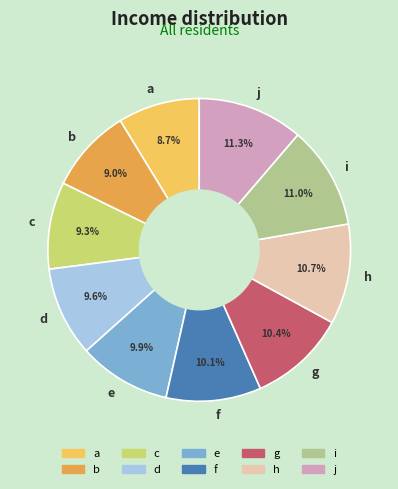

What percentage is the a slice, to the nearest percent?

9%